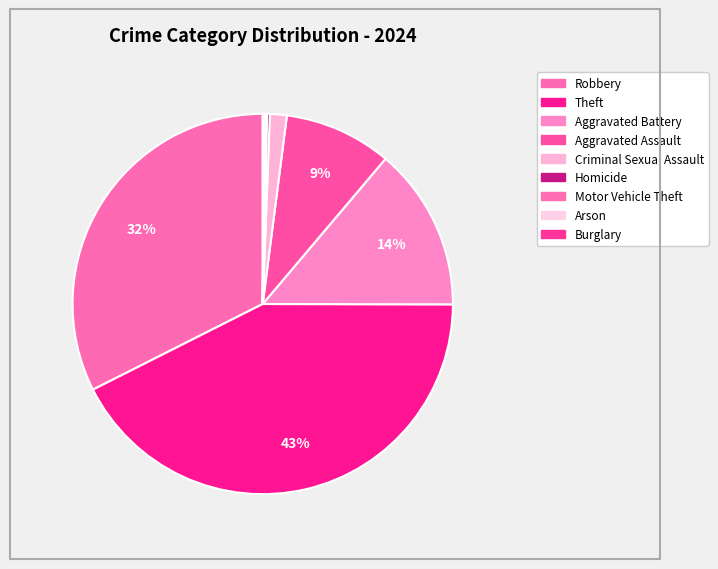

Is the sum of Criminal Sexual Assault and Robbery greater than half?

No